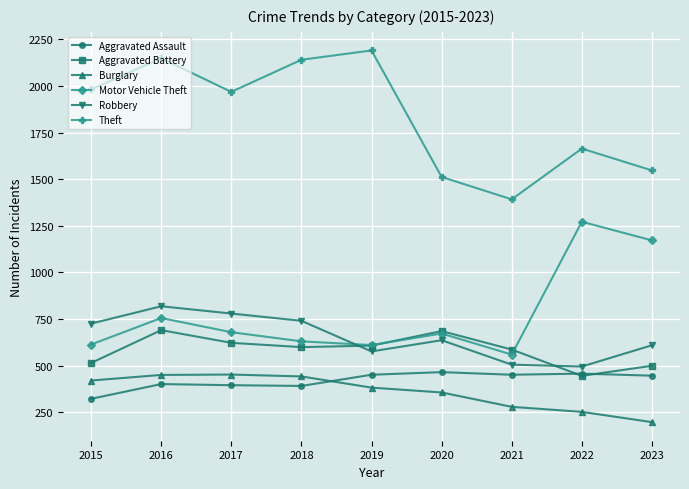

What is the average value of the Theft series?

1838